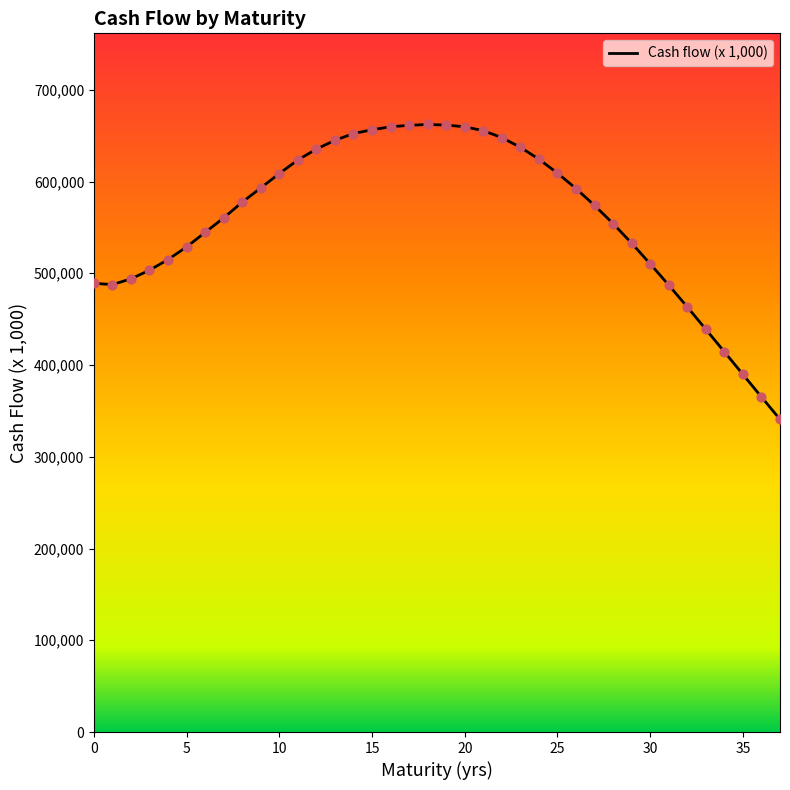

What is the difference between the maximum and minimum values?

321402.9